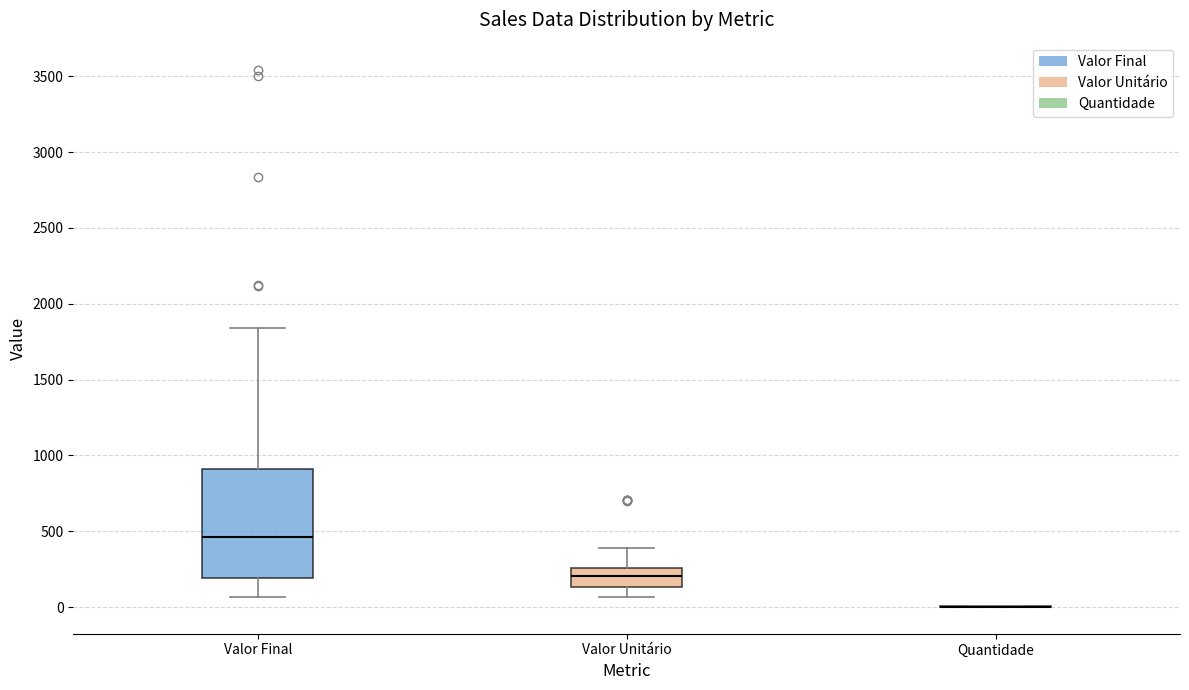

Where does the median line of the box for Valor Final sit on the y-axis? The values are not printed on the chart, so give them approximately, as read against the axis.

450